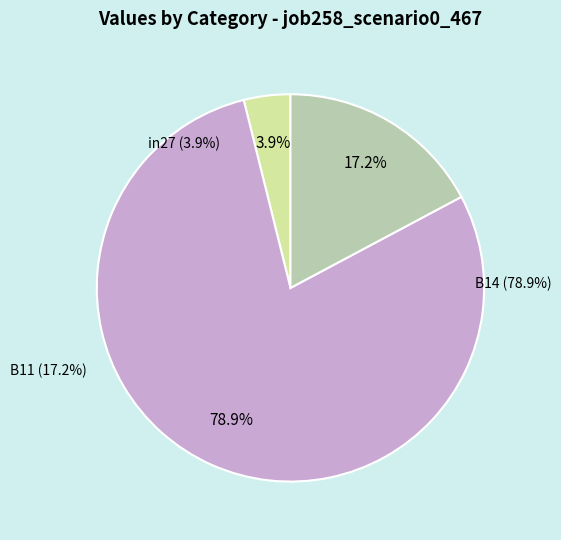

How many slices are in this pie chart?

3